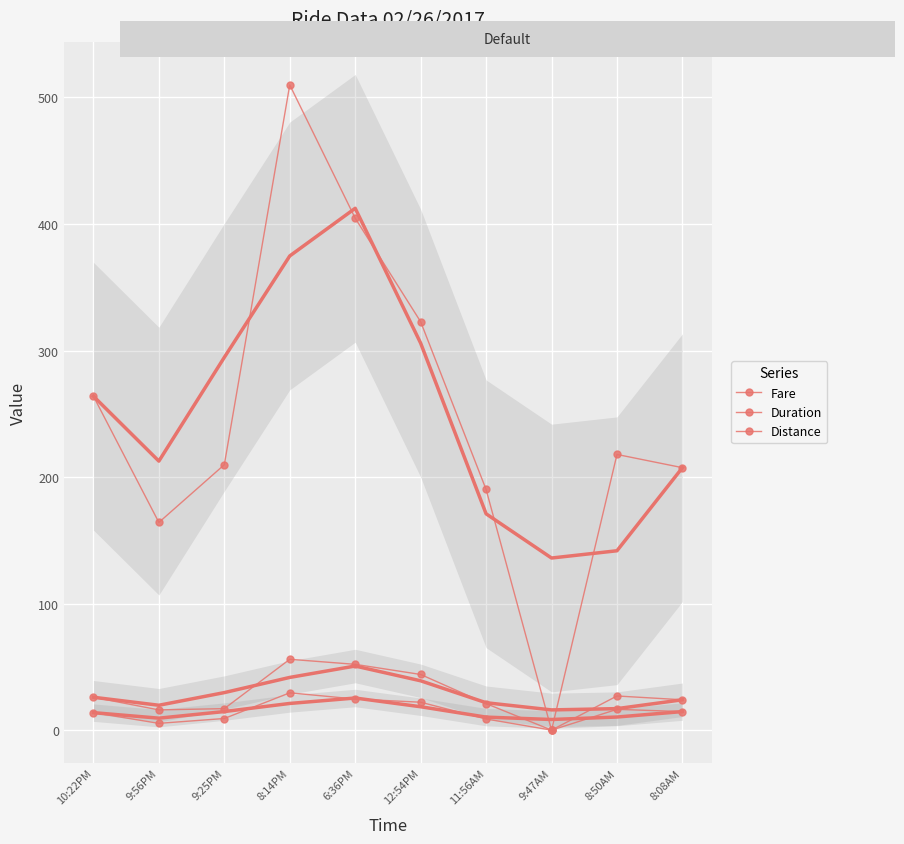

True or false: Distance and Duration cross at least once.

False